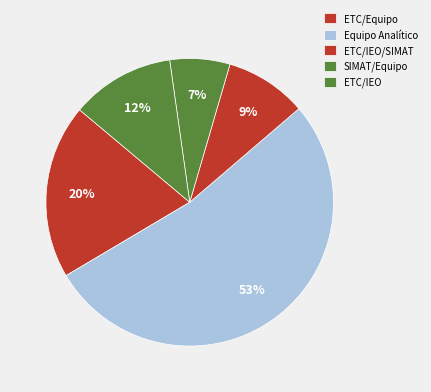

How many segments does this pie chart have?

5